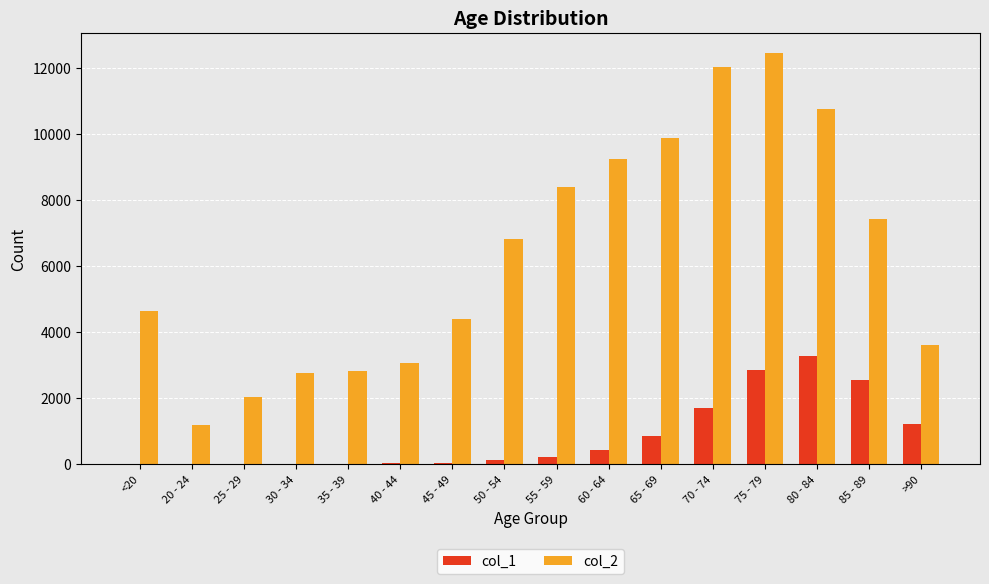

At which category is the sum across all series the highest?

75 - 79